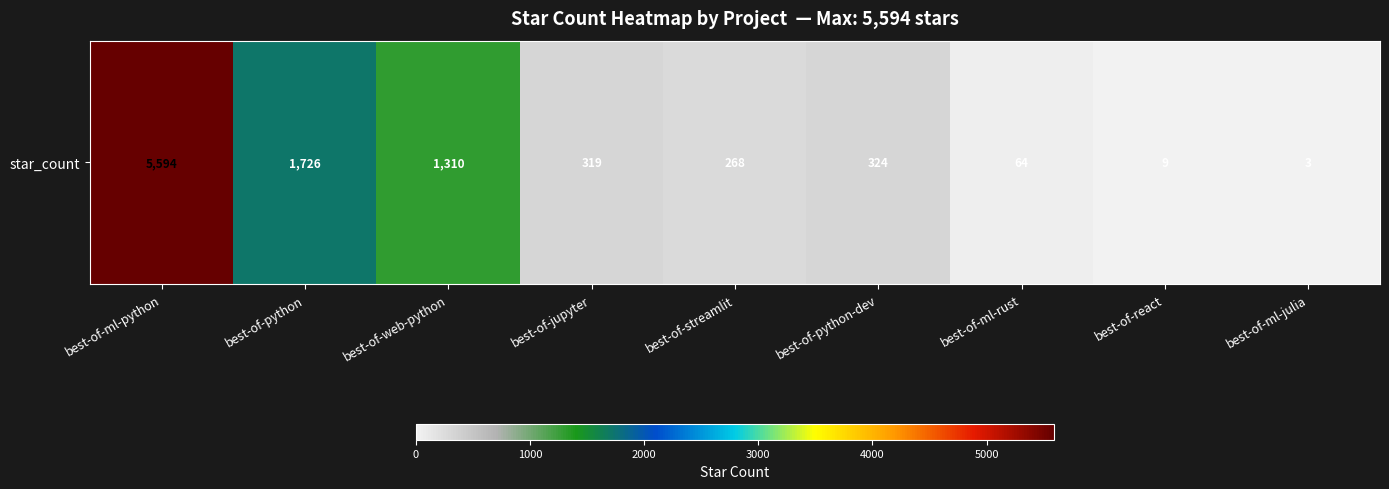

Reading left to right, list all the values displayed in this chart.

5594	1726	1310	319	268	324	64	9	3